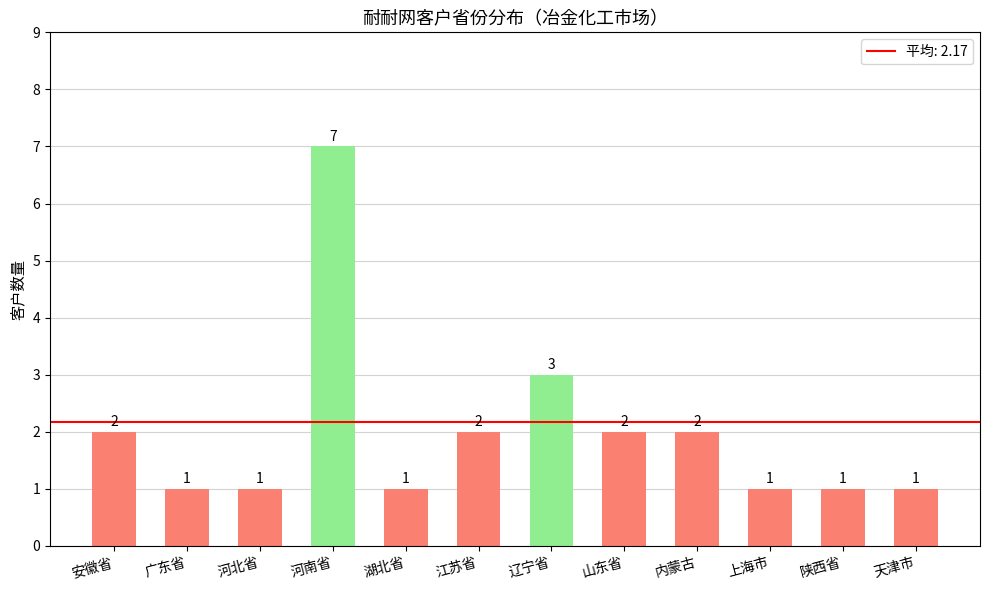

What is the minimum value shown in the chart?

1